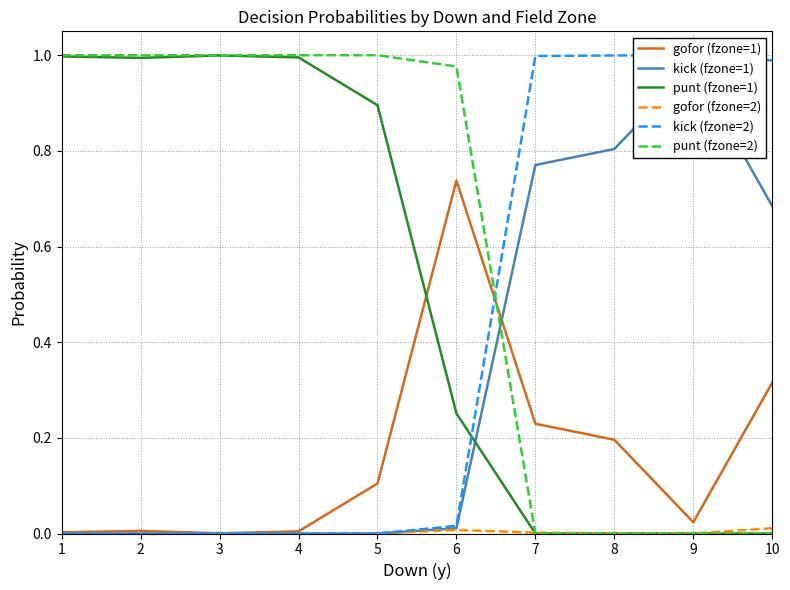

What is the difference between the highest and lowest values at 2?

1.0